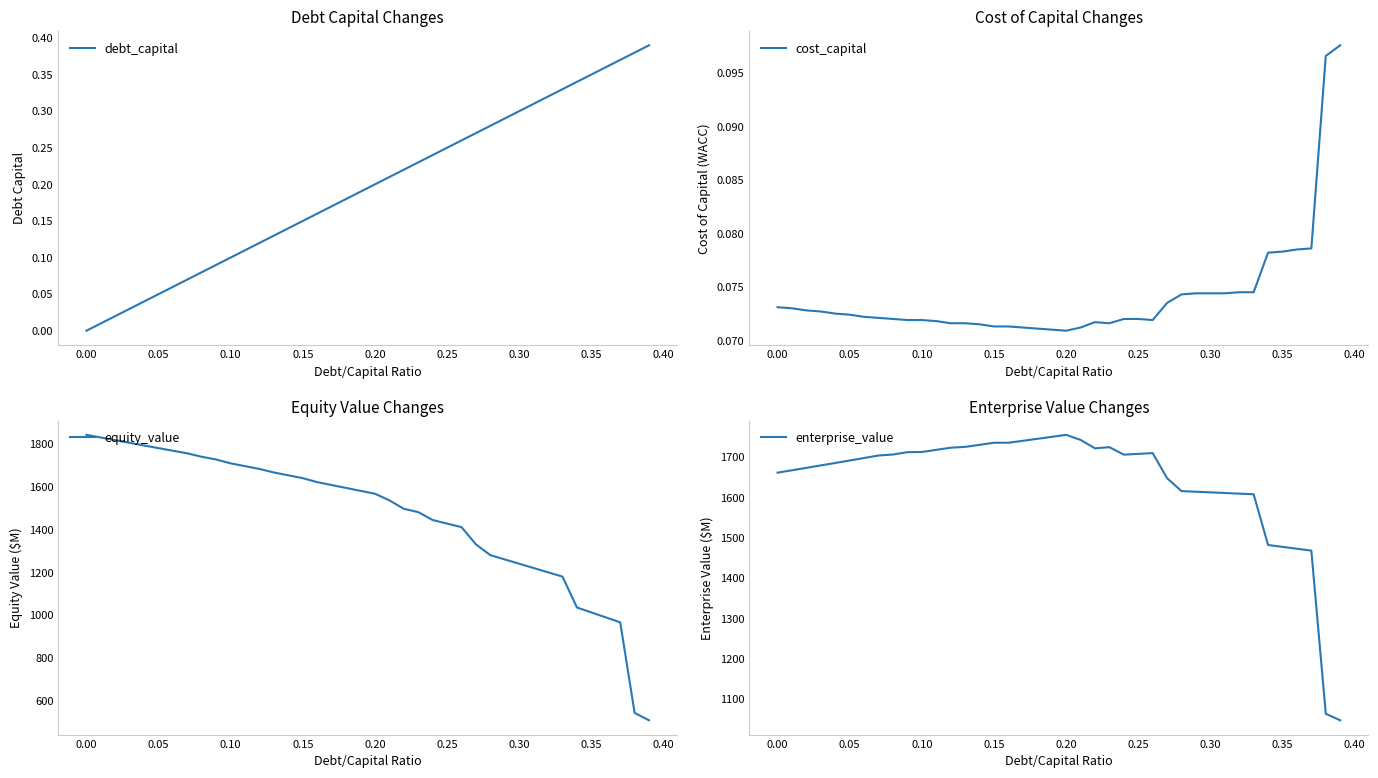

True or false: debt_capital and enterprise_value intersect in this chart.

False